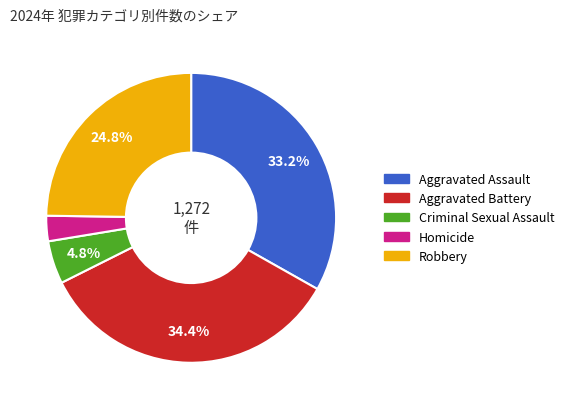

To the nearest percent, what portion does Aggravated Assault represent?

33%